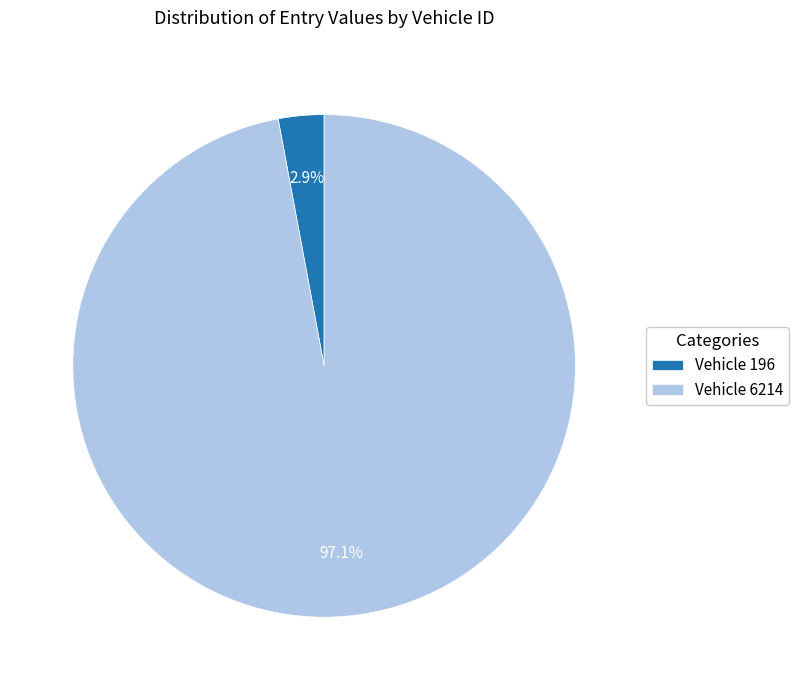

What is the largest slice in the pie chart?

Vehicle 6214